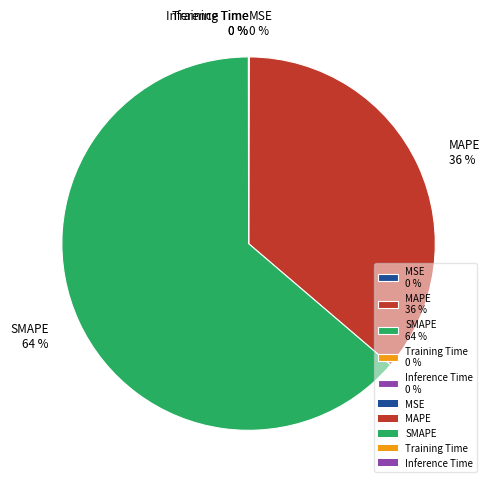

Is it true that MAPE 36 % is 26% of the pie?

False